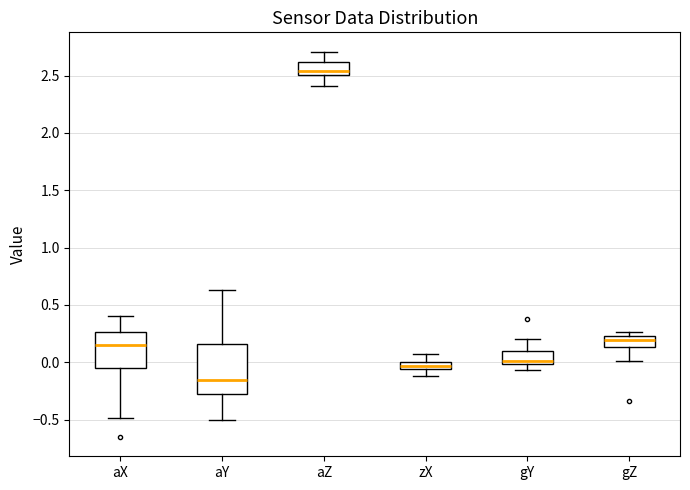

Which box's median line is the highest?

aZ